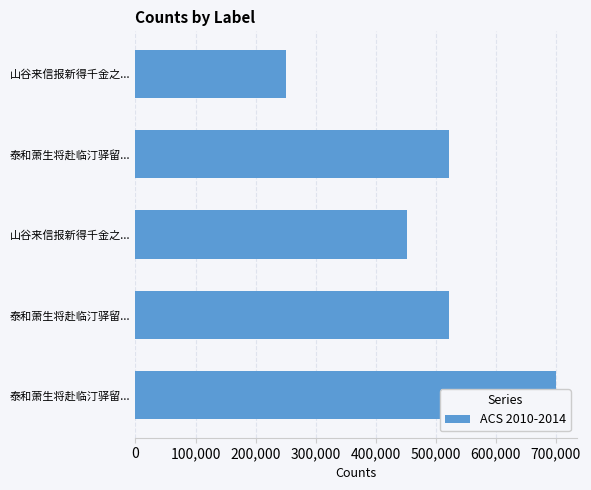

What is the greatest value displayed?

700262